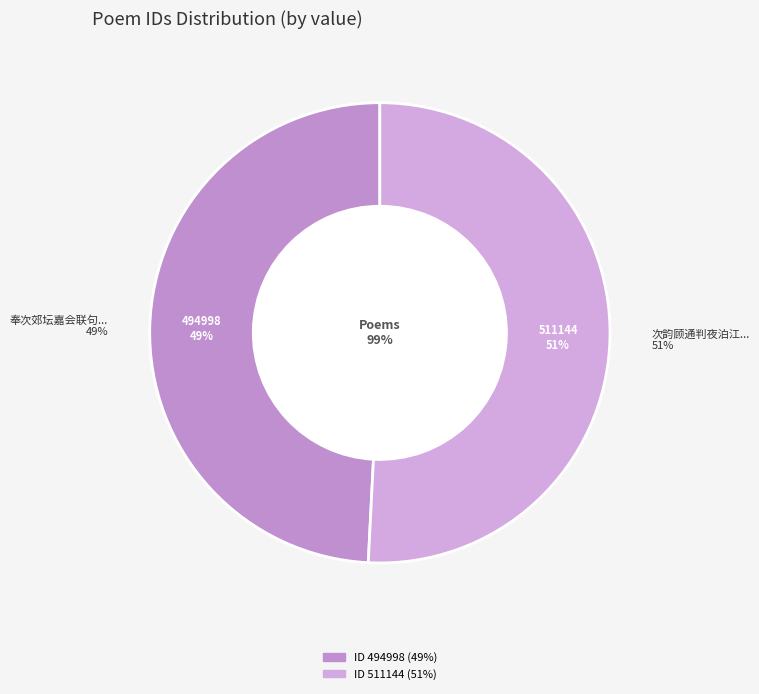

How many slices are in this pie chart?

2